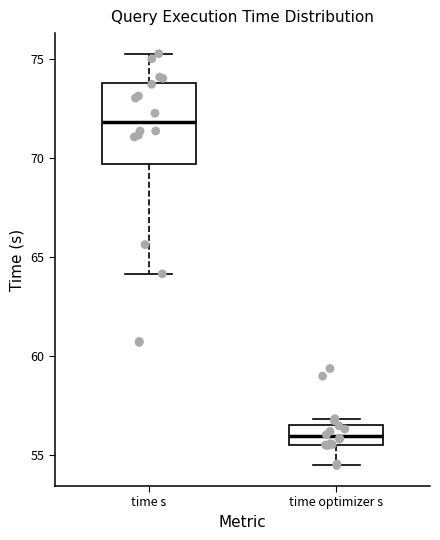

Which box's median line is the lowest?

time optimizer s